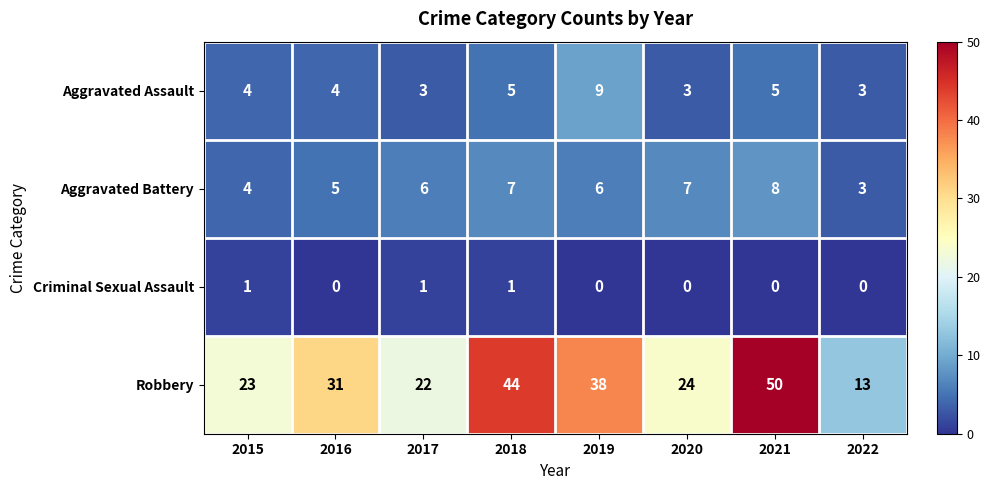

What is the minimum value for Aggravated Battery?

3